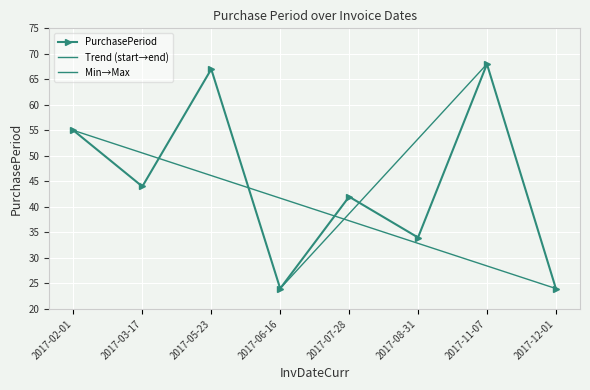

List the labels in order of value, smallest first.

2017-06-16, 2017-12-01, 2017-08-31, 2017-07-28, 2017-03-17, 2017-02-01, 2017-05-23, 2017-11-07